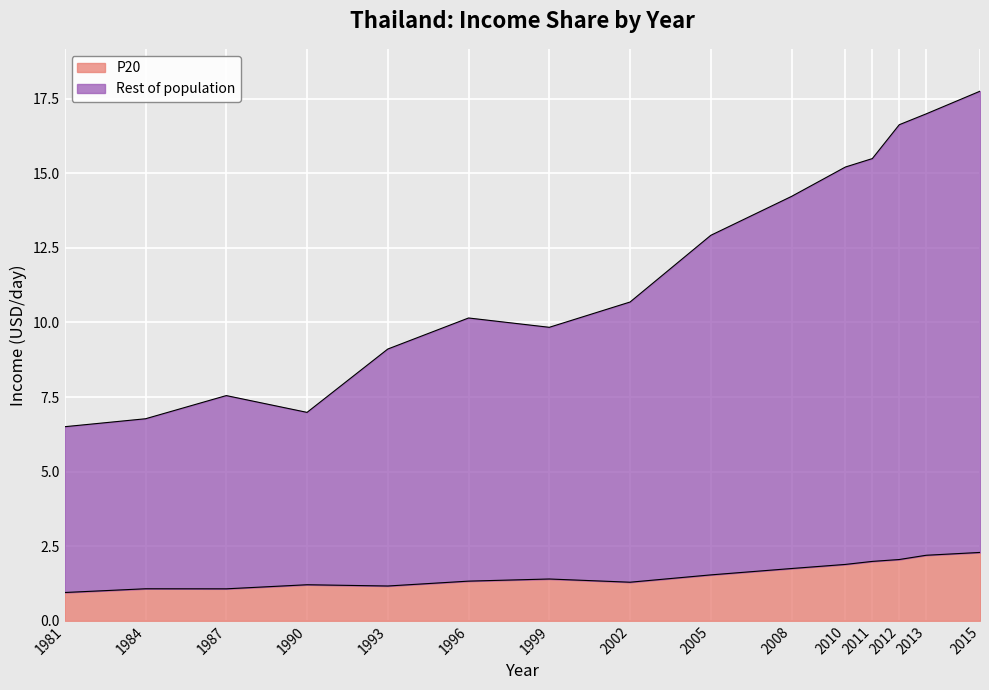

Where is Rest of population nearest to the value 12?

2005